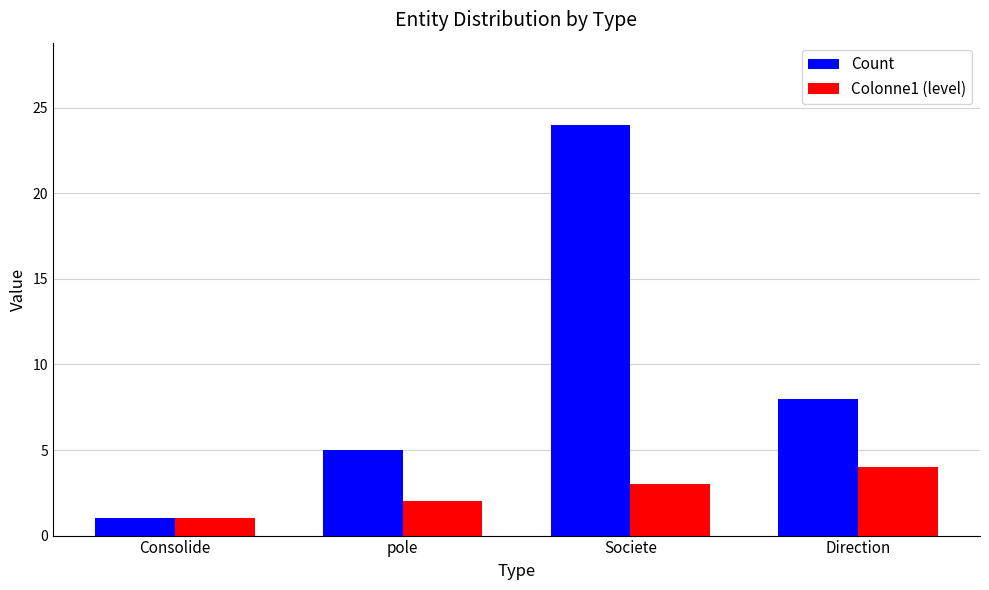

What is the sum of all Count values?

38